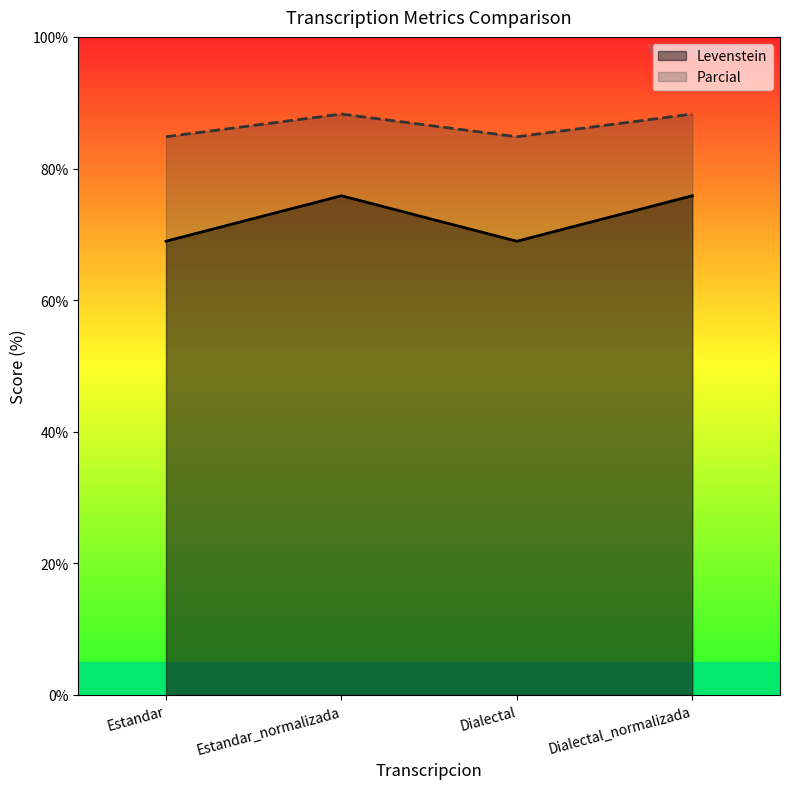

How many values in the Levenstein series exceed 75?

2